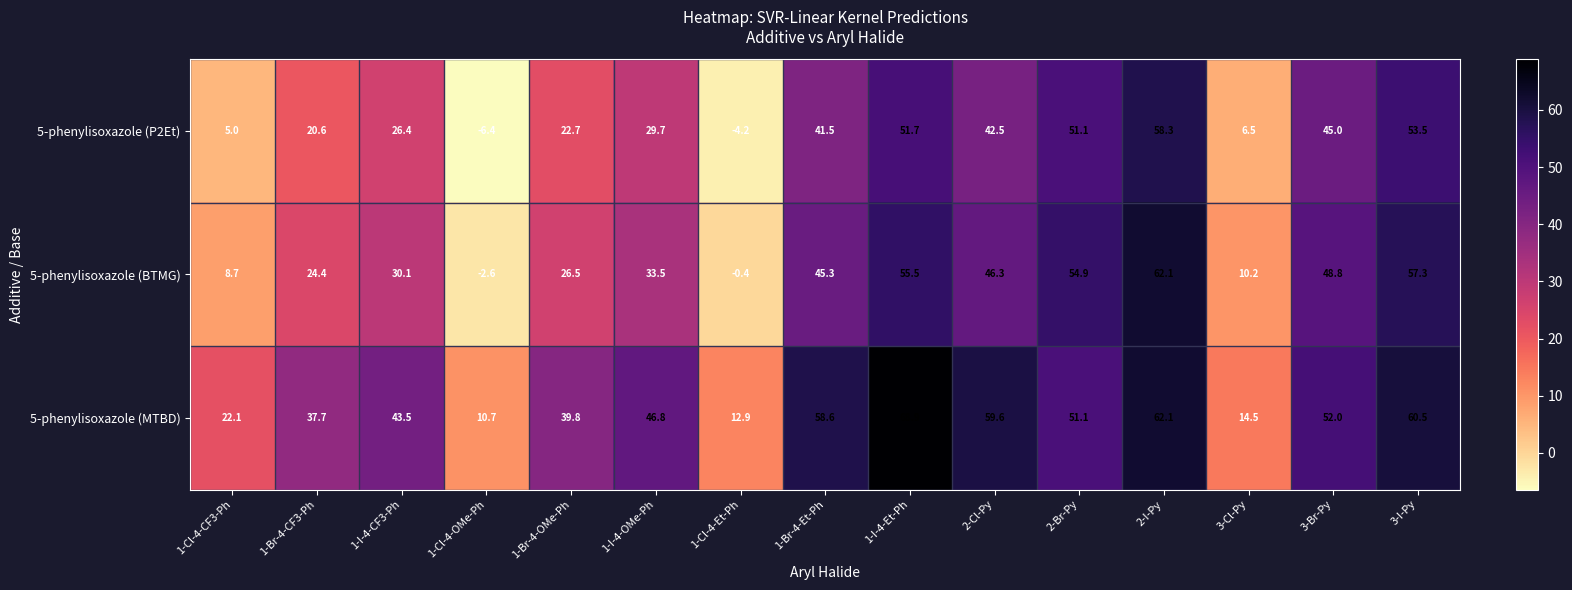

What is the maximum value shown in the chart?

68.9